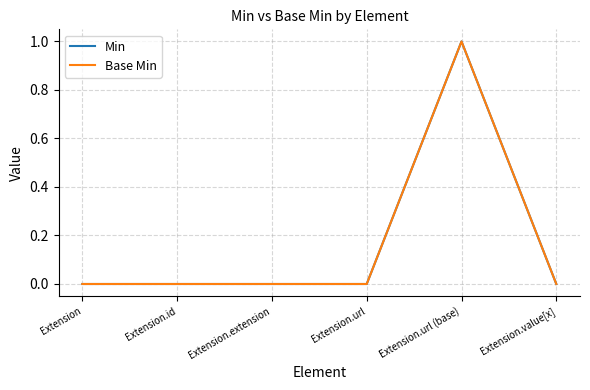

At how many categories does at least one series exceed 0?

1